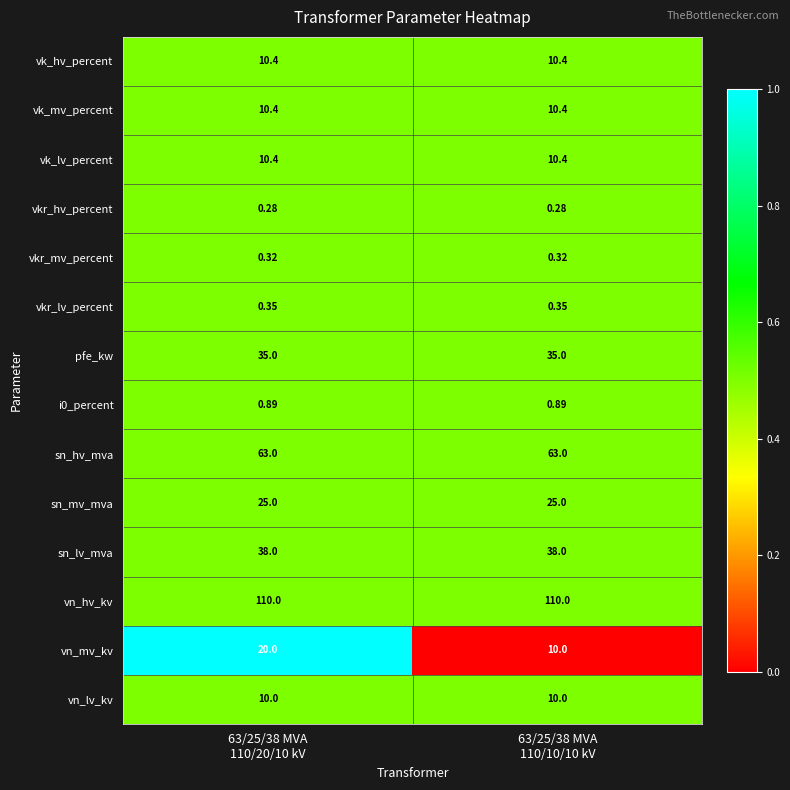

Which series has the widest spread of values?

vn_mv_kv